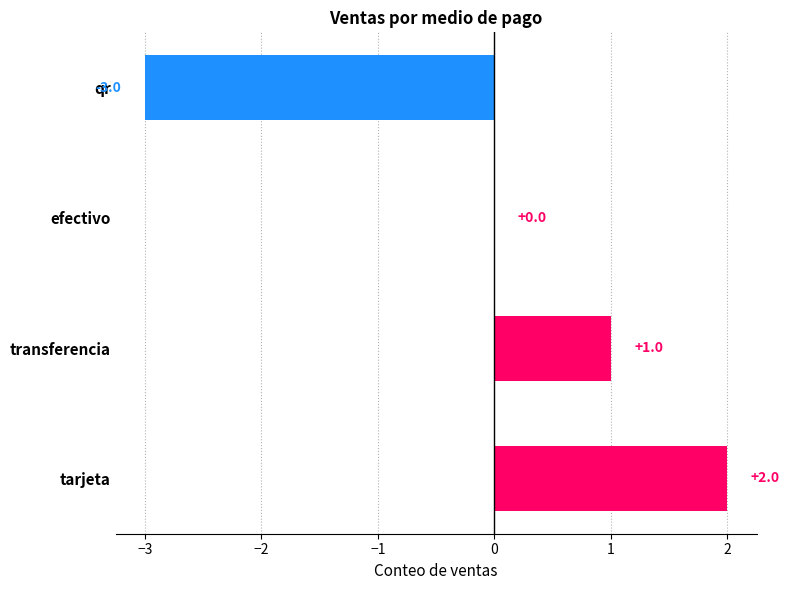

At which category does the chart reach its peak across all series?

tarjeta